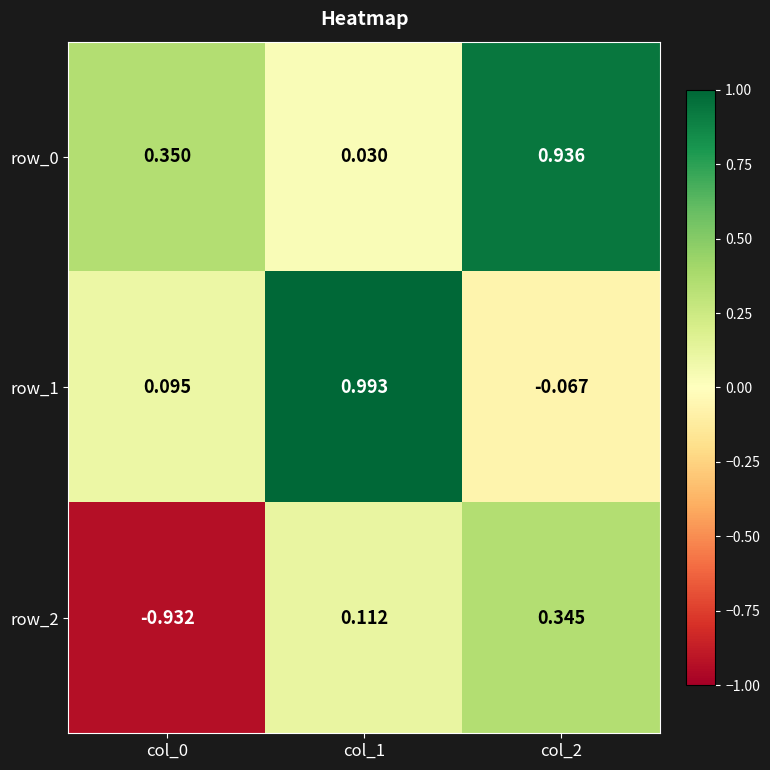

How many values in the row_1 series exceed 0?

2